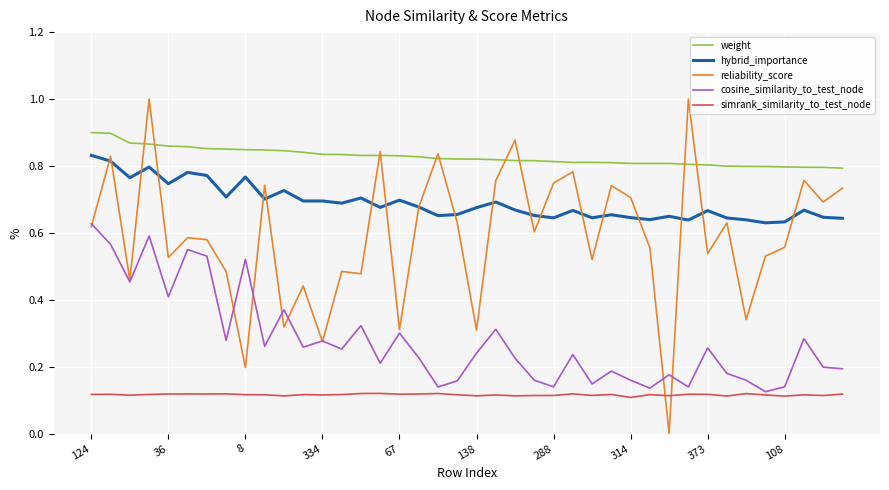

True or false: simrank_similarity_to_test_node and hybrid_importance intersect in this chart.

False